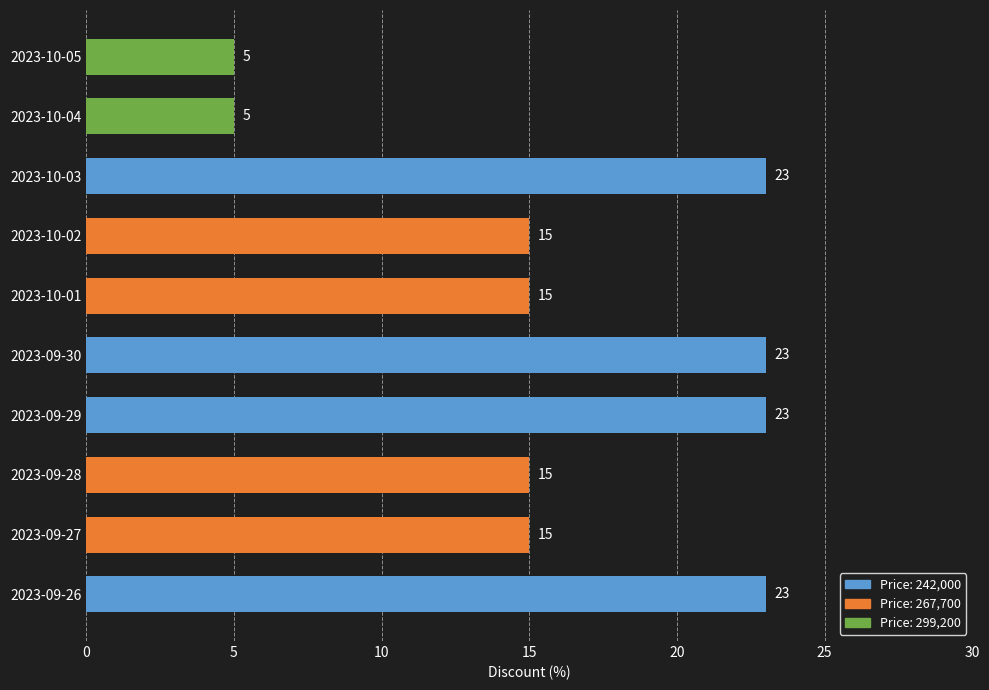

Between 2023-09-27 and 2023-10-04, which is larger?

2023-09-27